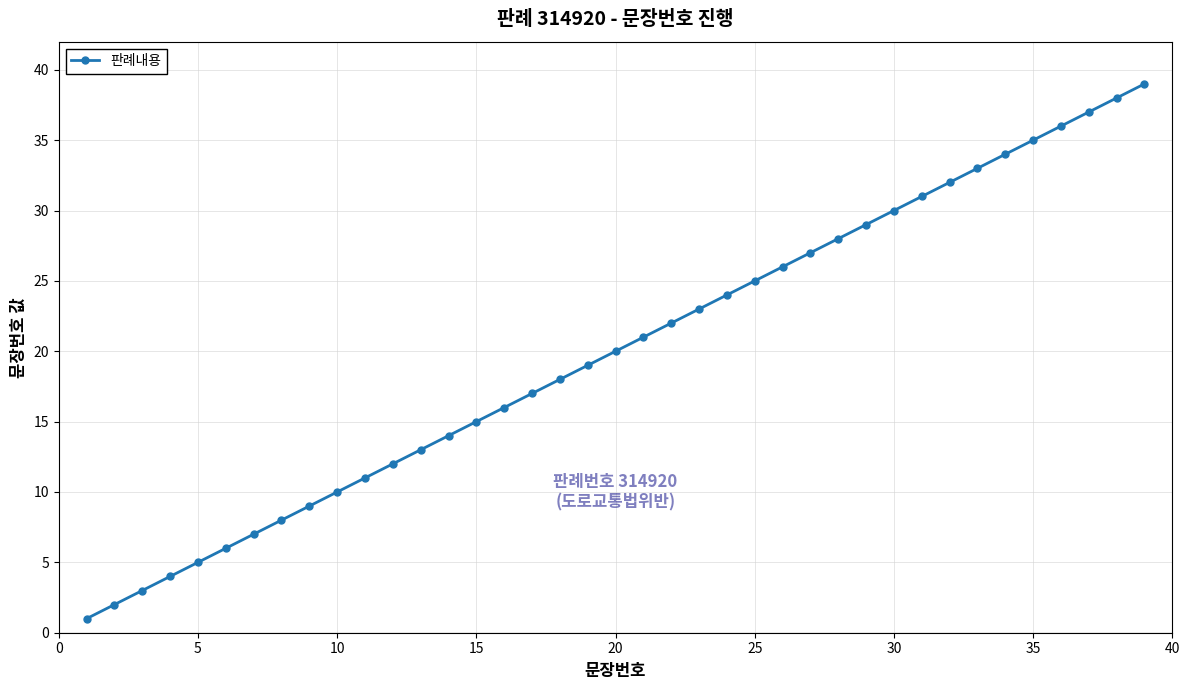

Count the number of data series in this chart.

1